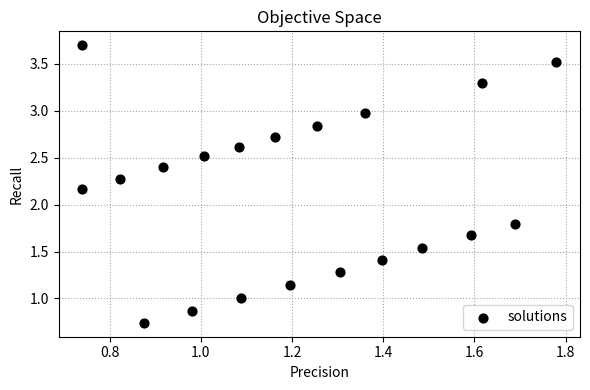

What is the range of Y values (max minus min)?

3.0